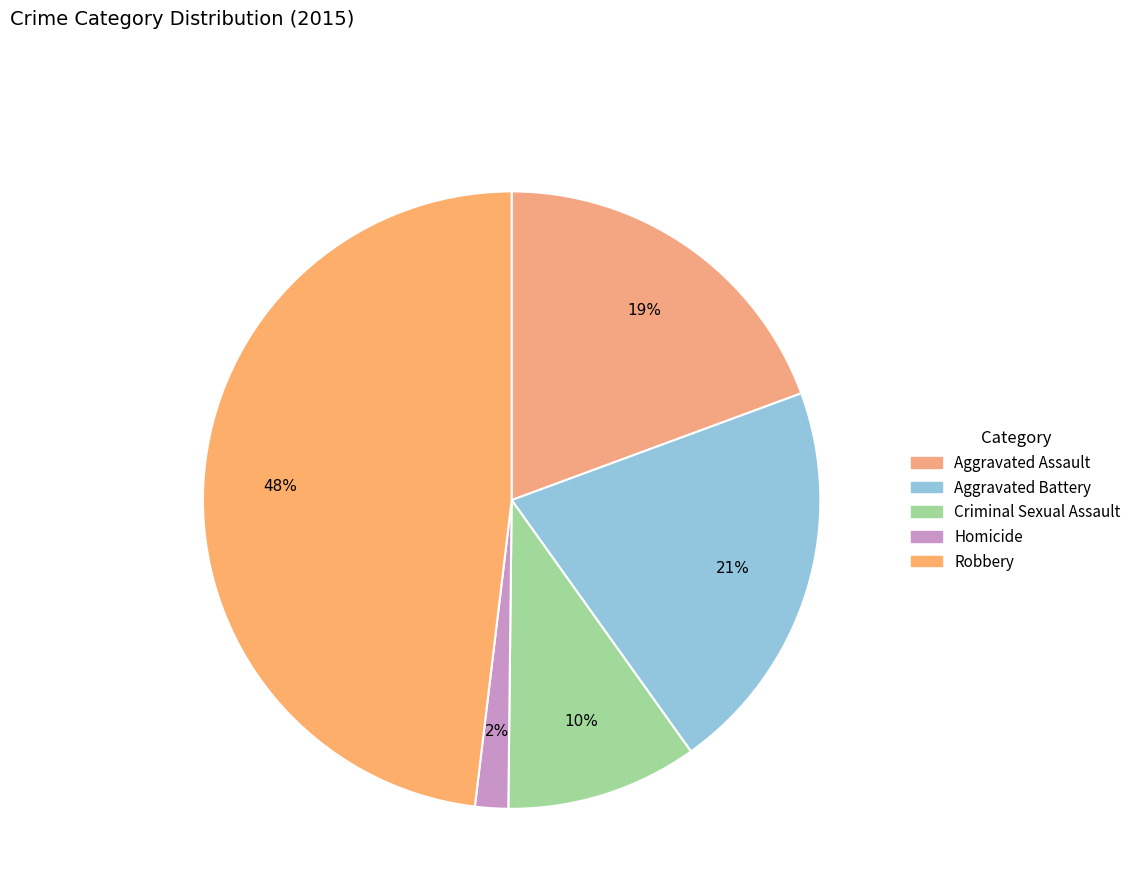

Which has a higher value, Aggravated Assault or Homicide?

Aggravated Assault